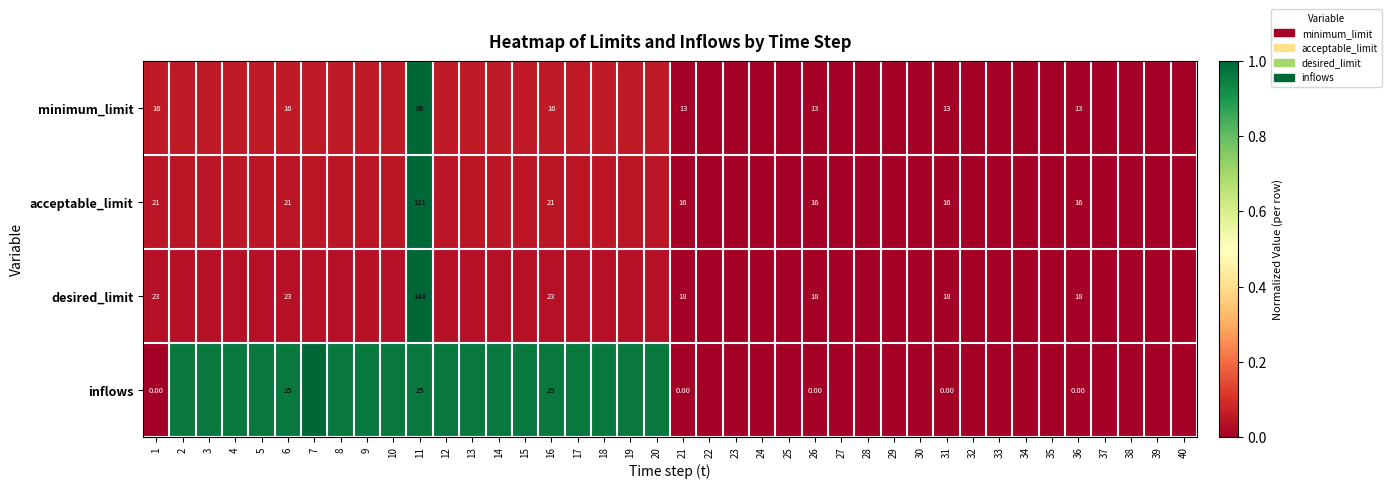

Is the value of minimum_limit at 24 greater than the value of acceptable_limit at 27?

No